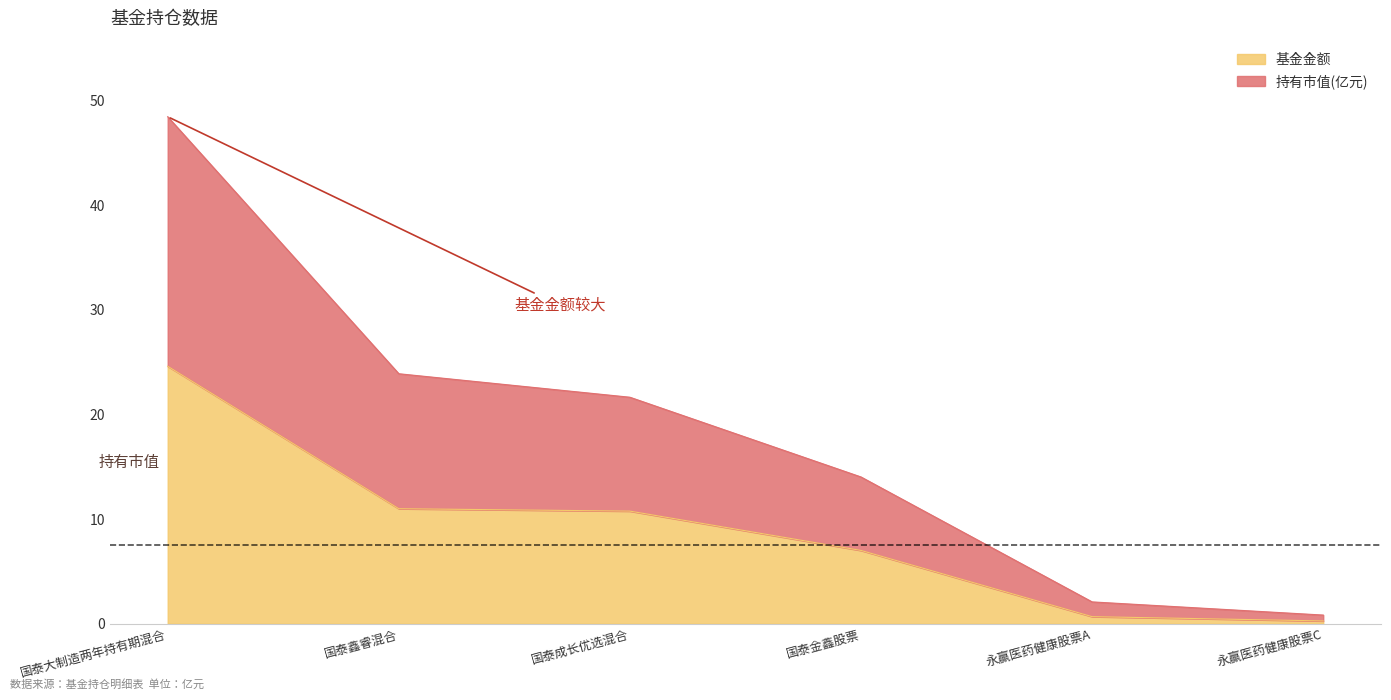

Which series has the largest total across all categories?

持有市值(亿元)